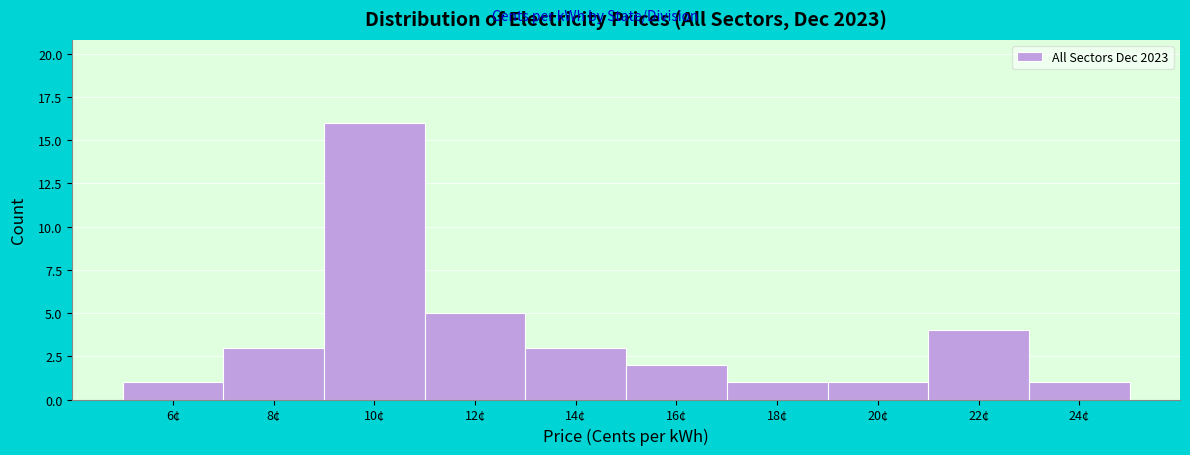

Reading right to left, what are all the values shown in this chart?

24¢=1	22¢=4	20¢=1	18¢=1	16¢=2	14¢=3	12¢=5	10¢=16	8¢=3	6¢=1